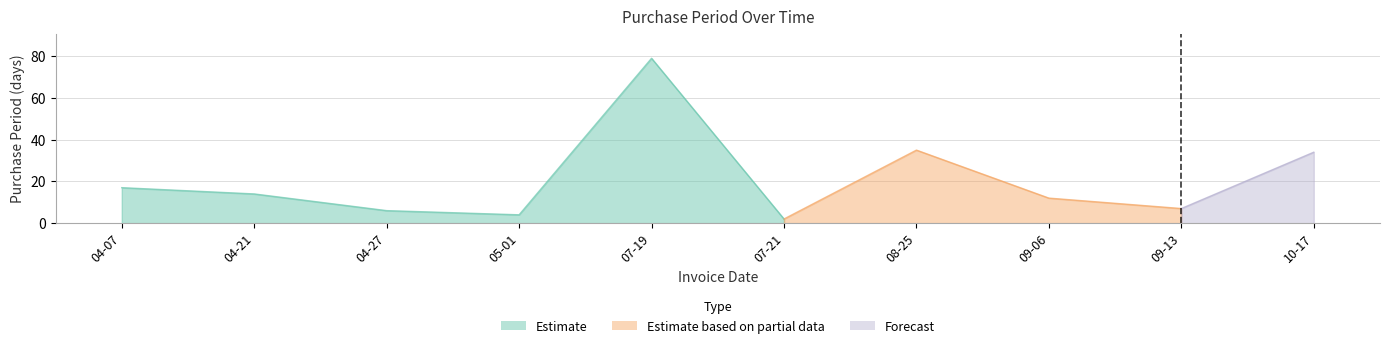

Between 2017-09-06 and 2017-07-19, which is larger?

2017-07-19